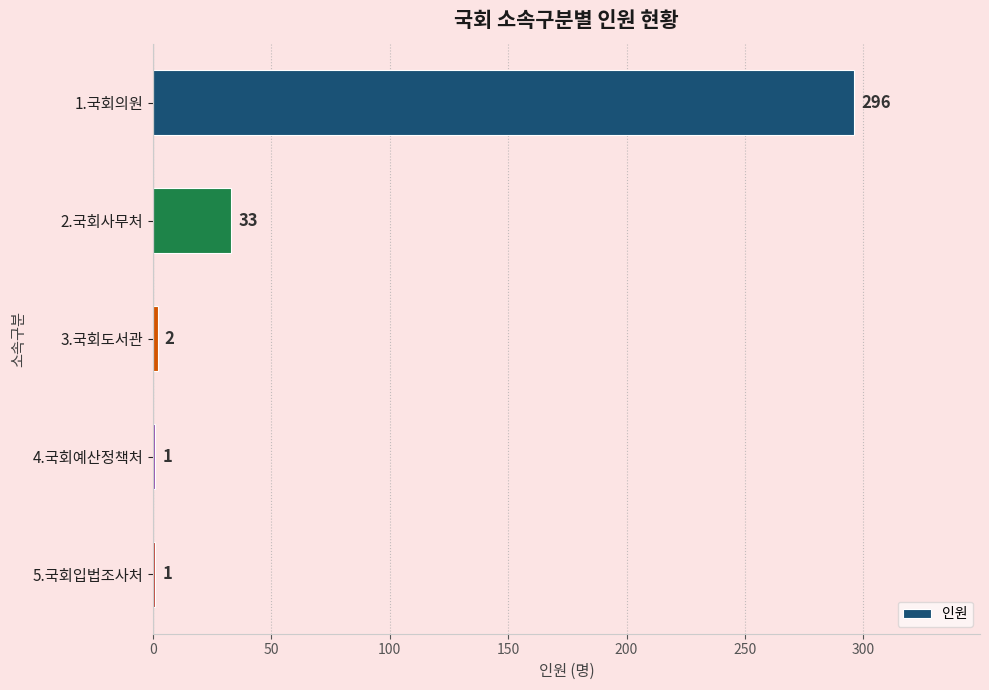

Is it true that the value at 1.국회의원 is 204?

False